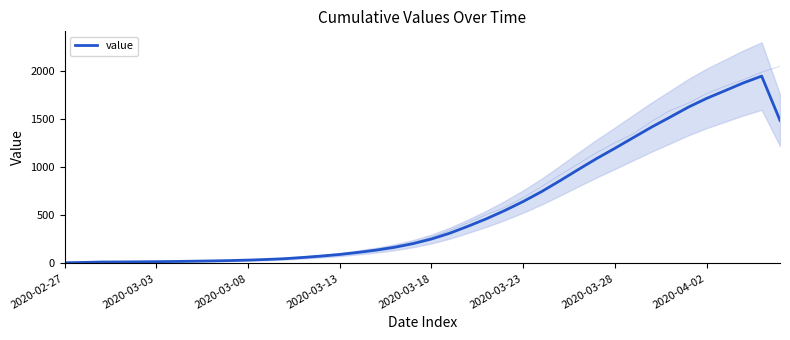

What is the difference between the maximum and minimum values?

1942.5